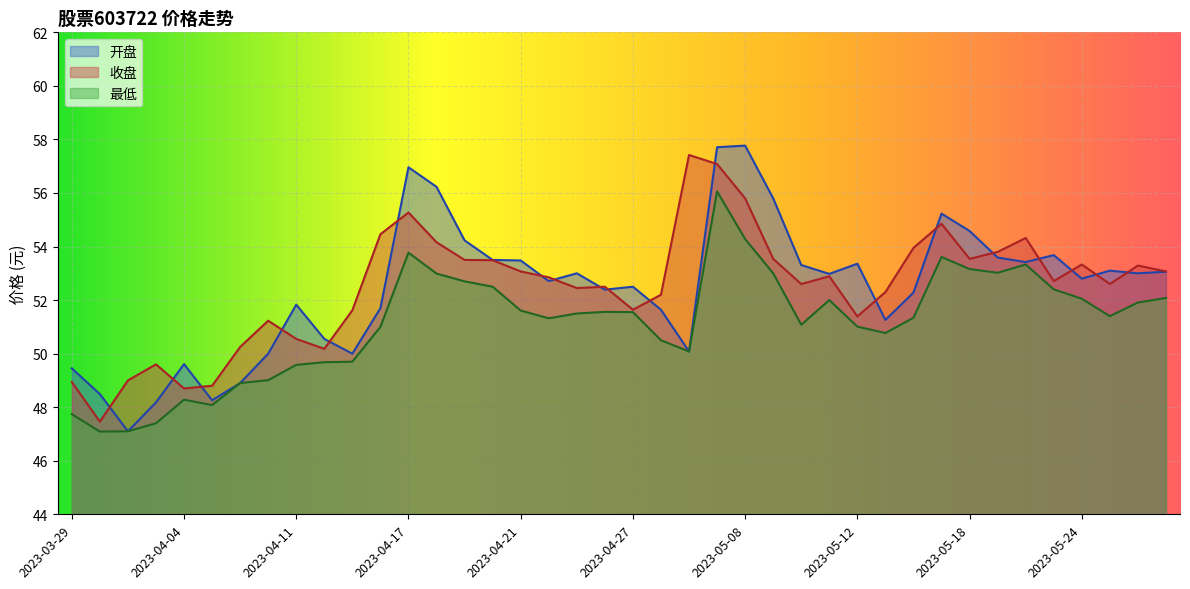

At which category does the chart reach its minimum across all series?

2023-03-30